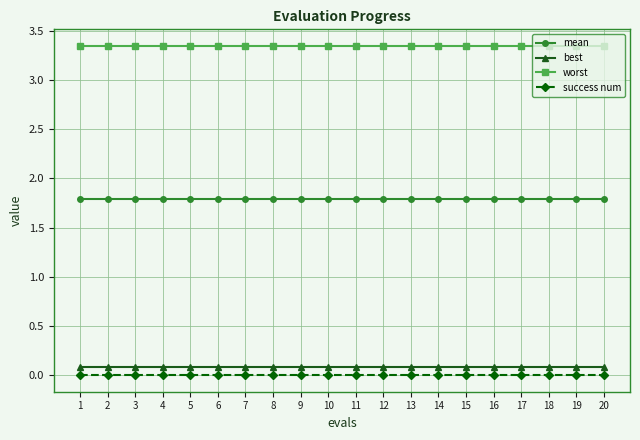

The success num series shows 0.0 at 8. True or false?

True